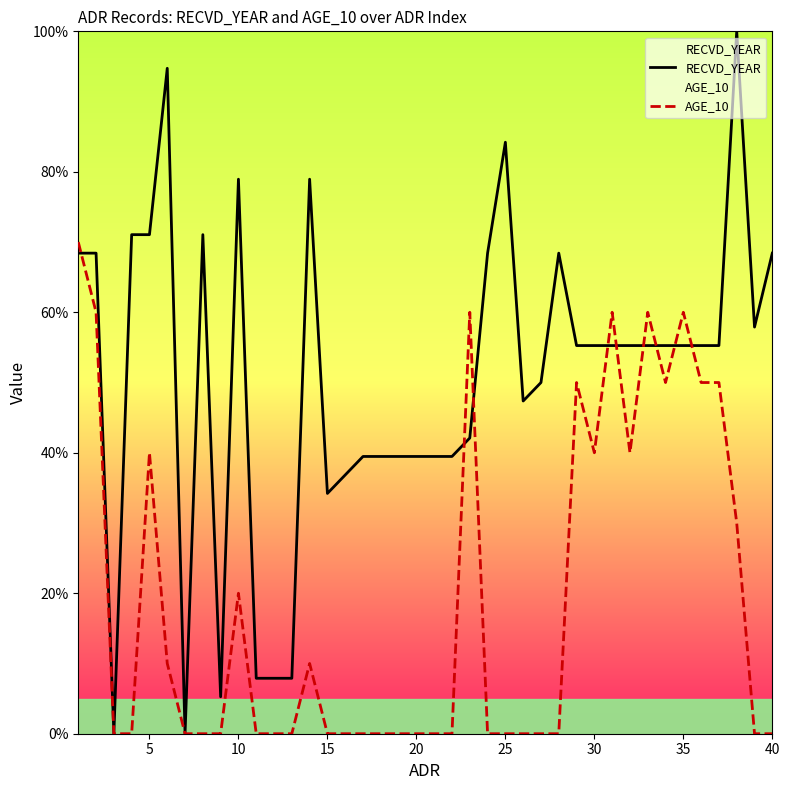

True or false: RECVD_YEAR has more than 0 interior local peaks.

True